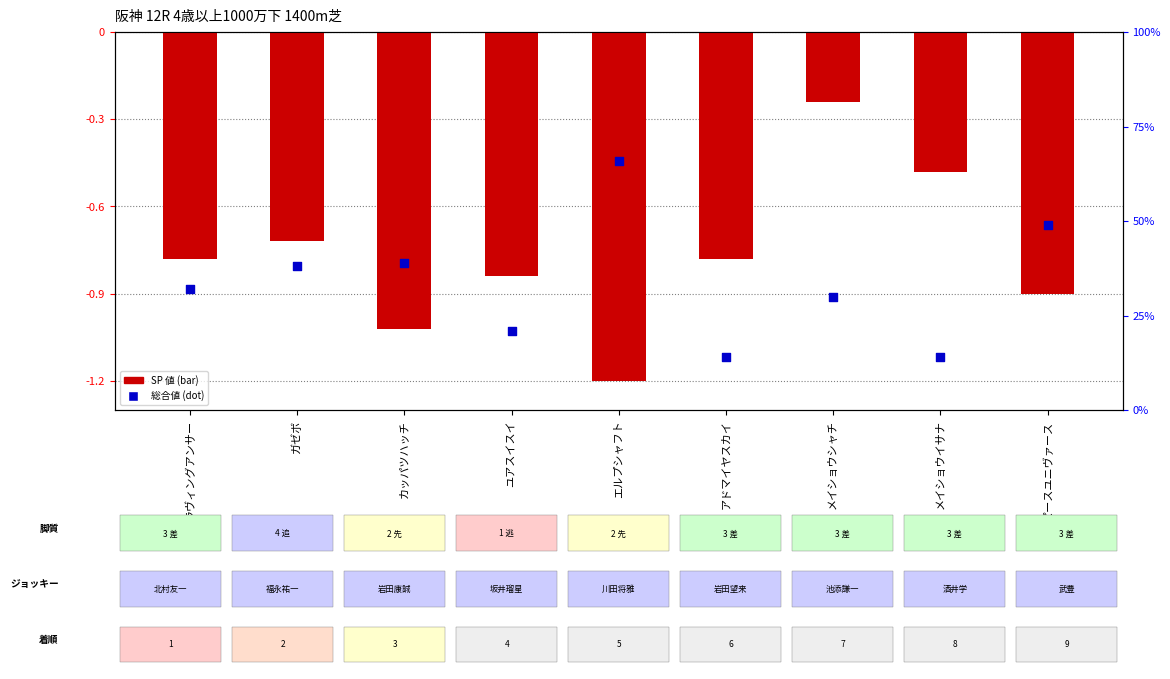

Which has a higher value, メイショウイサナ or ピースユニヴァース?

ピースユニヴァース